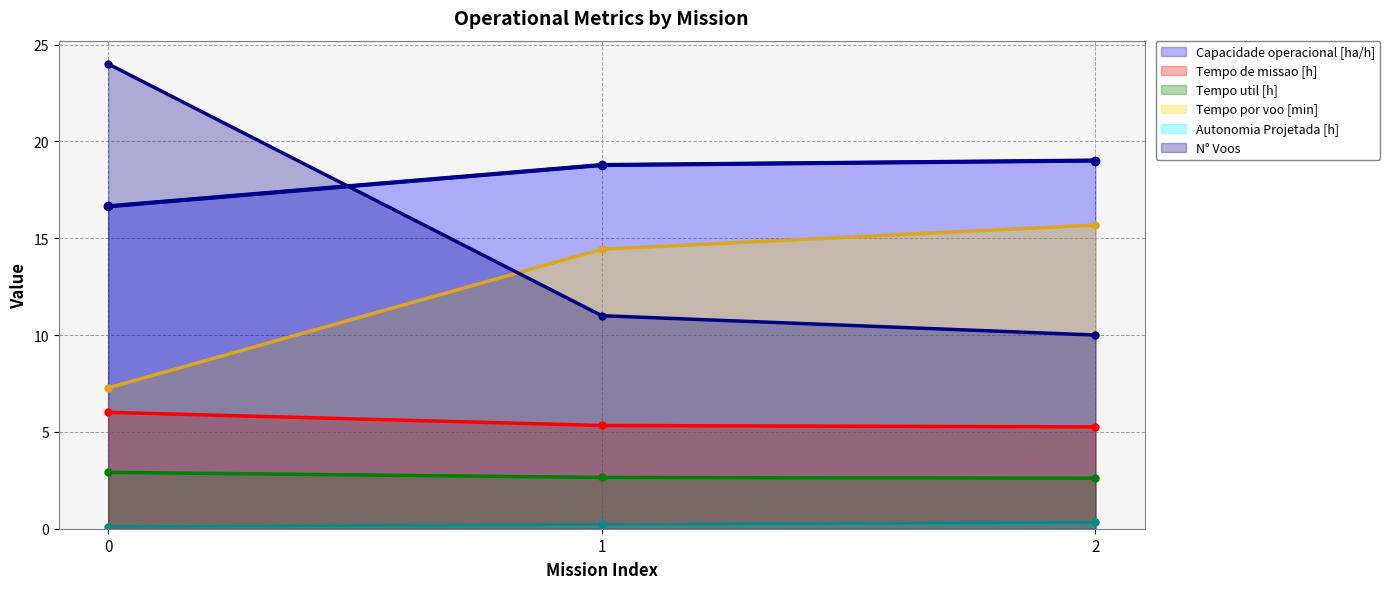

Which category has the lowest value in the Tempo util [h] series?

2